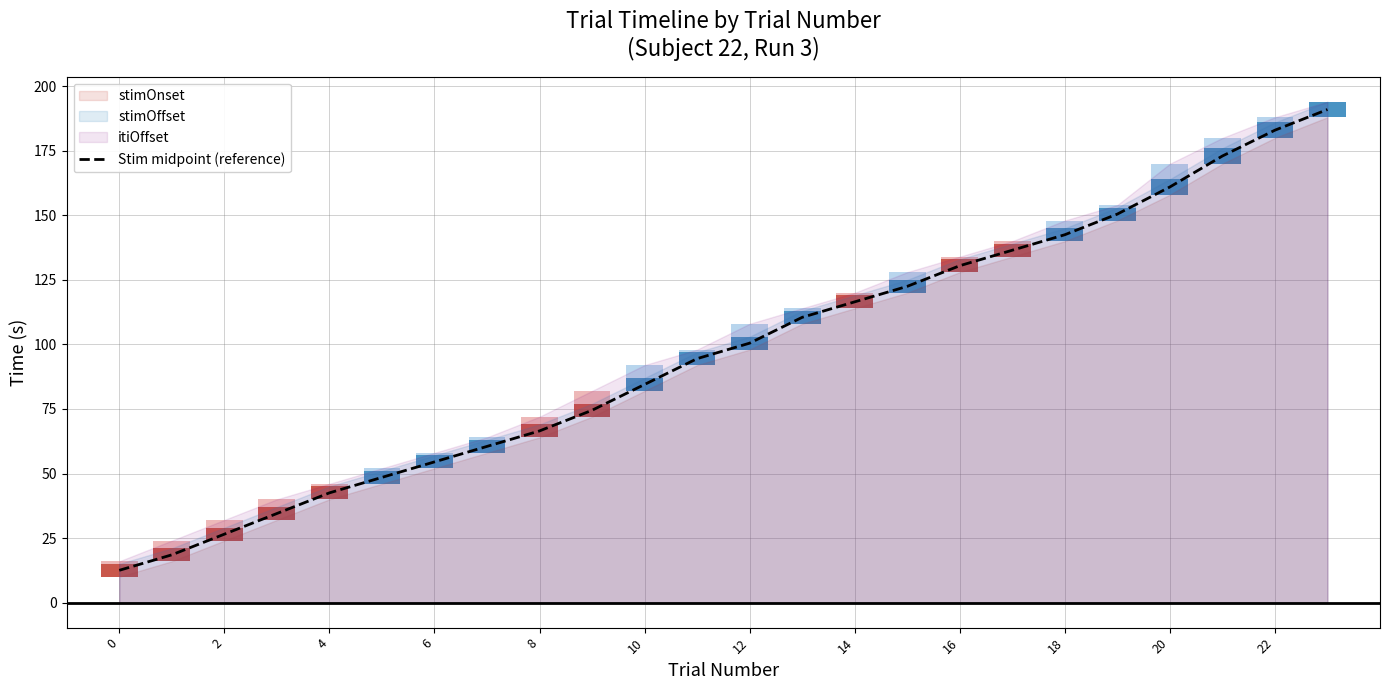

The value of Stim midpoint (reference) at 4 is 42.5. True or false?

True